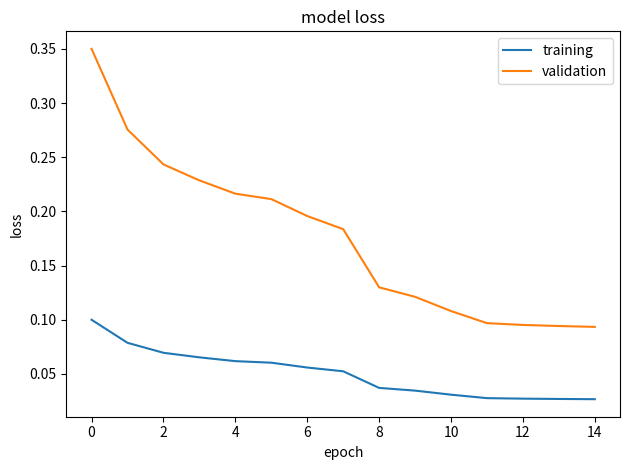

List the series in order of their overall mean, lowest first.

training, validation